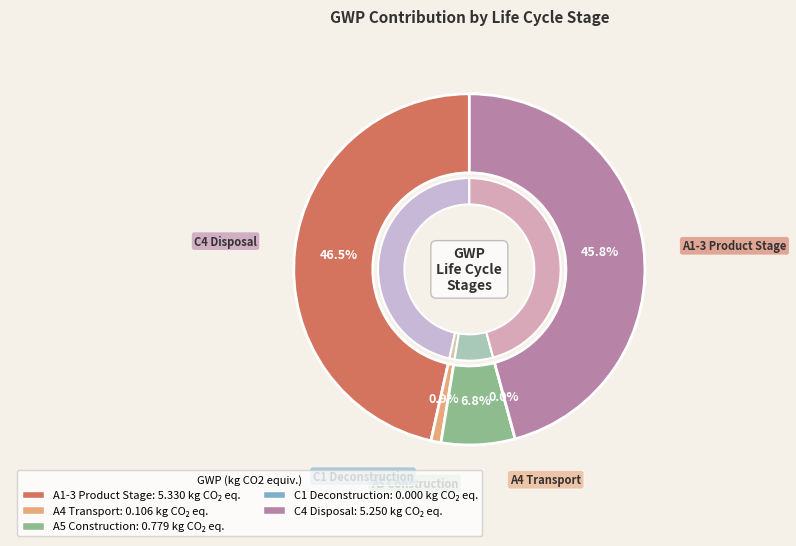

How many slices are in this pie chart?

5